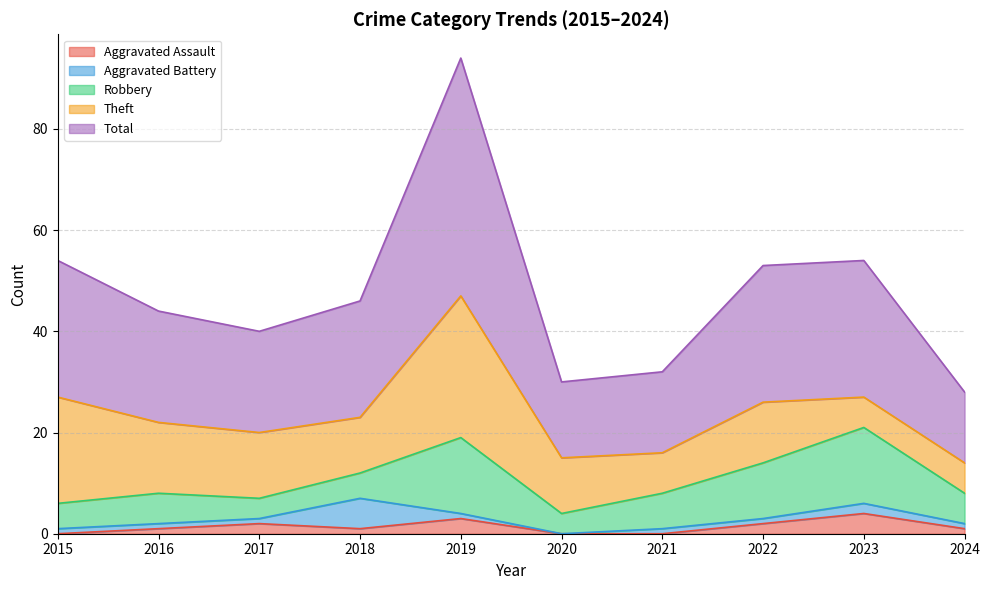

Reading left to right, what are all the values shown in this chart?

Aggravated Assault: 2015=0	2016=1	2017=2	2018=1	2019=3	2020=0	2021=0	2022=2	2023=4	2024=1
Aggravated Battery: 2015=1	2016=1	2017=1	2018=6	2019=1	2020=0	2021=1	2022=1	2023=2	2024=1
Robbery: 2015=5	2016=6	2017=4	2018=5	2019=15	2020=4	2021=7	2022=11	2023=15	2024=6
Theft: 2015=21	2016=14	2017=13	2018=11	2019=28	2020=11	2021=8	2022=12	2023=6	2024=6
Total: 2015=27	2016=22	2017=20	2018=23	2019=47	2020=15	2021=16	2022=27	2023=27	2024=14